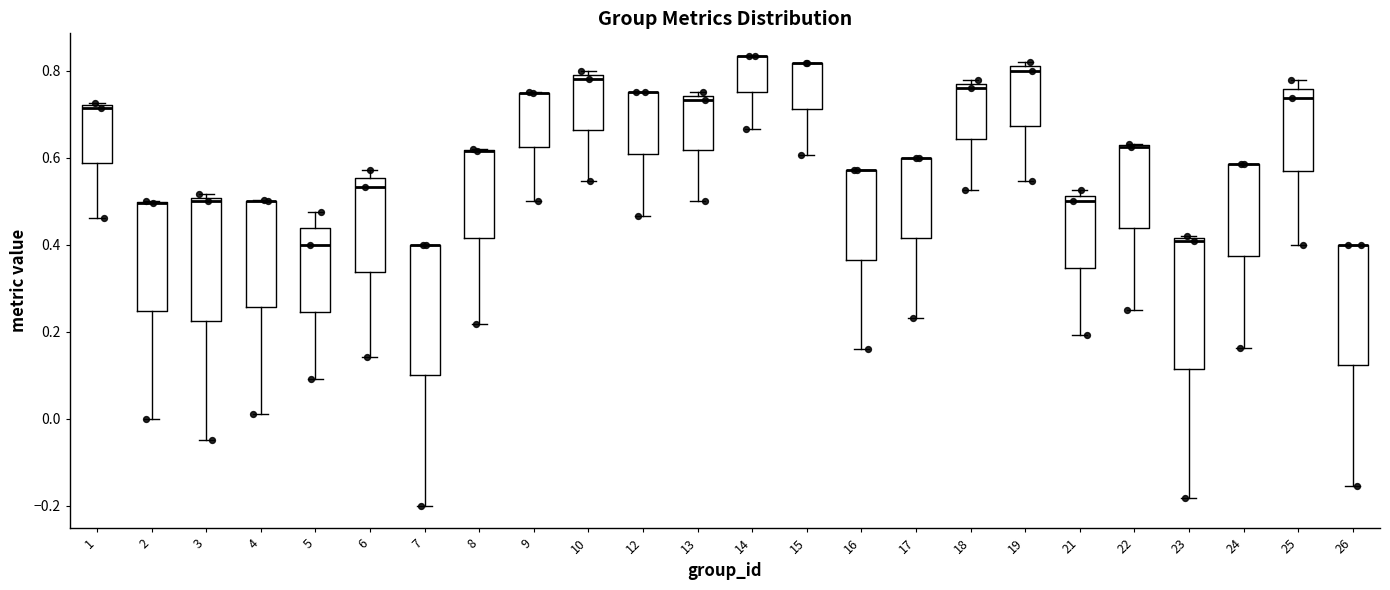

Where does the median line of the box at x = 6 sit on the y-axis? The values are not printed on the chart, so give them approximately, as read against the axis.

0.54